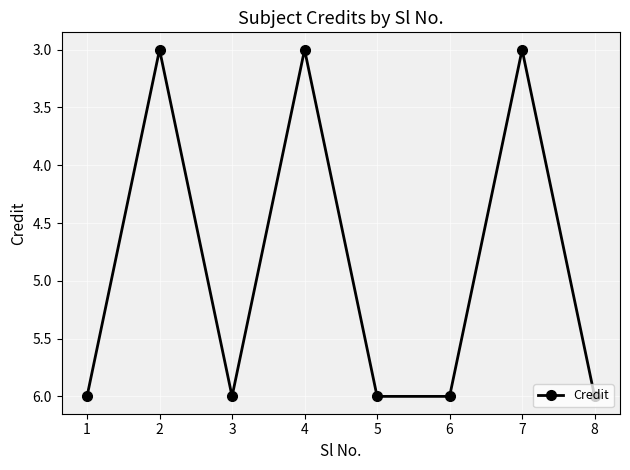

Is this an area chart (filled region under the line)?

No